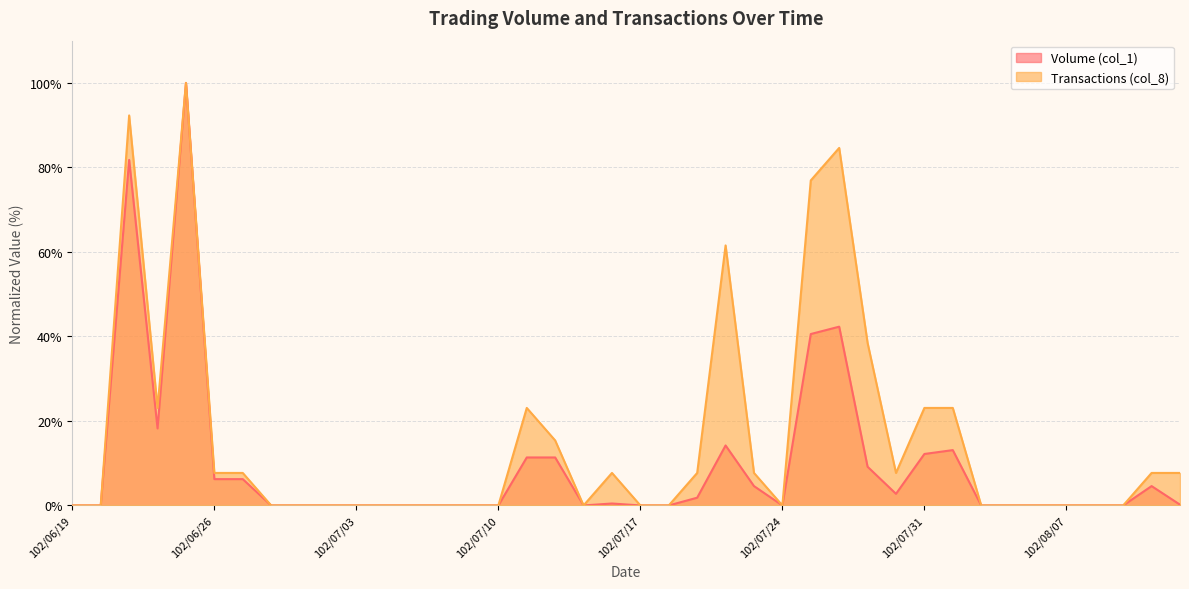

True or false: Volume (col_1) and Transactions (col_8) intersect in this chart.

False